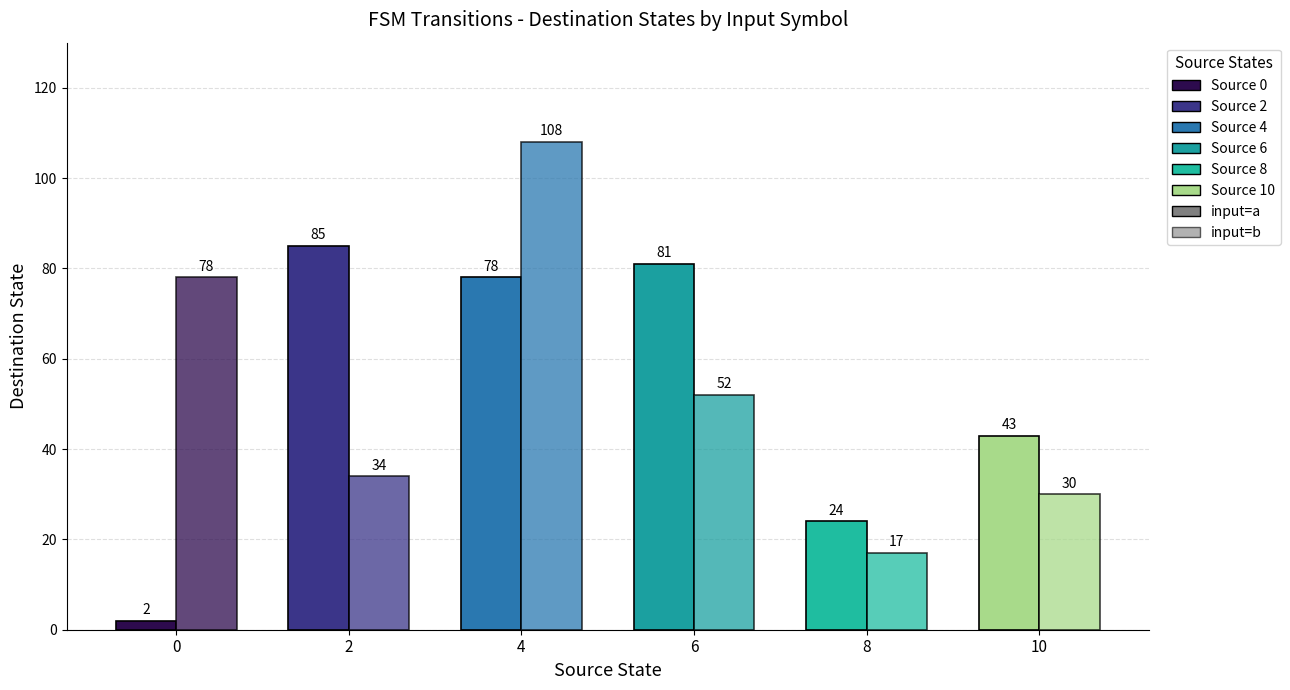

Is the value of input=b at 10 greater than the value of input=a at 0?

Yes